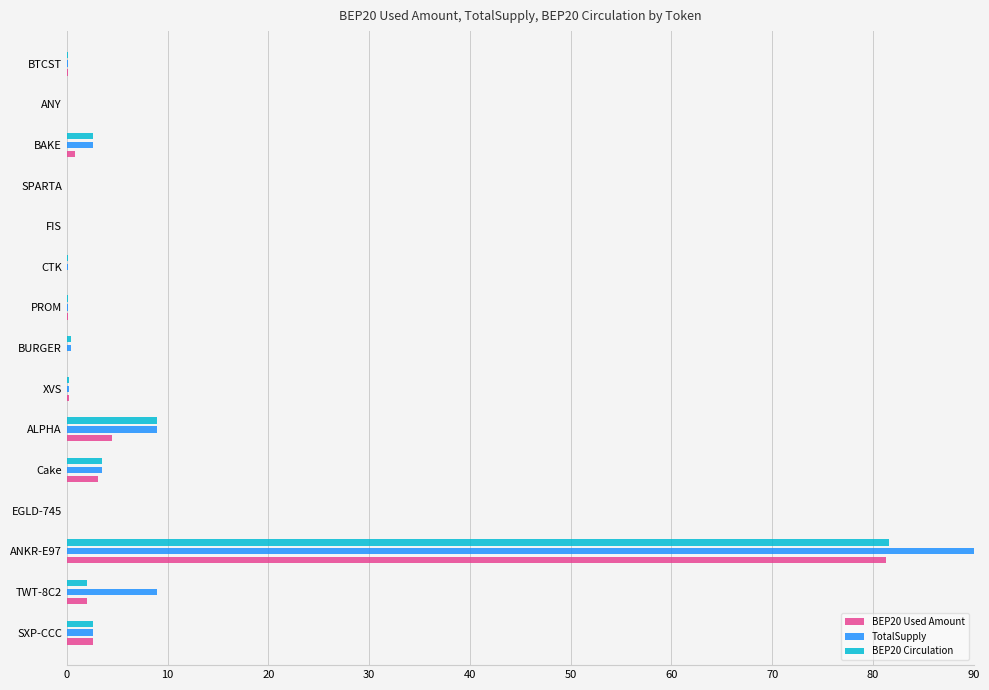

Which category has the highest value in the BEP20 Circulation series?

ANKR-E97